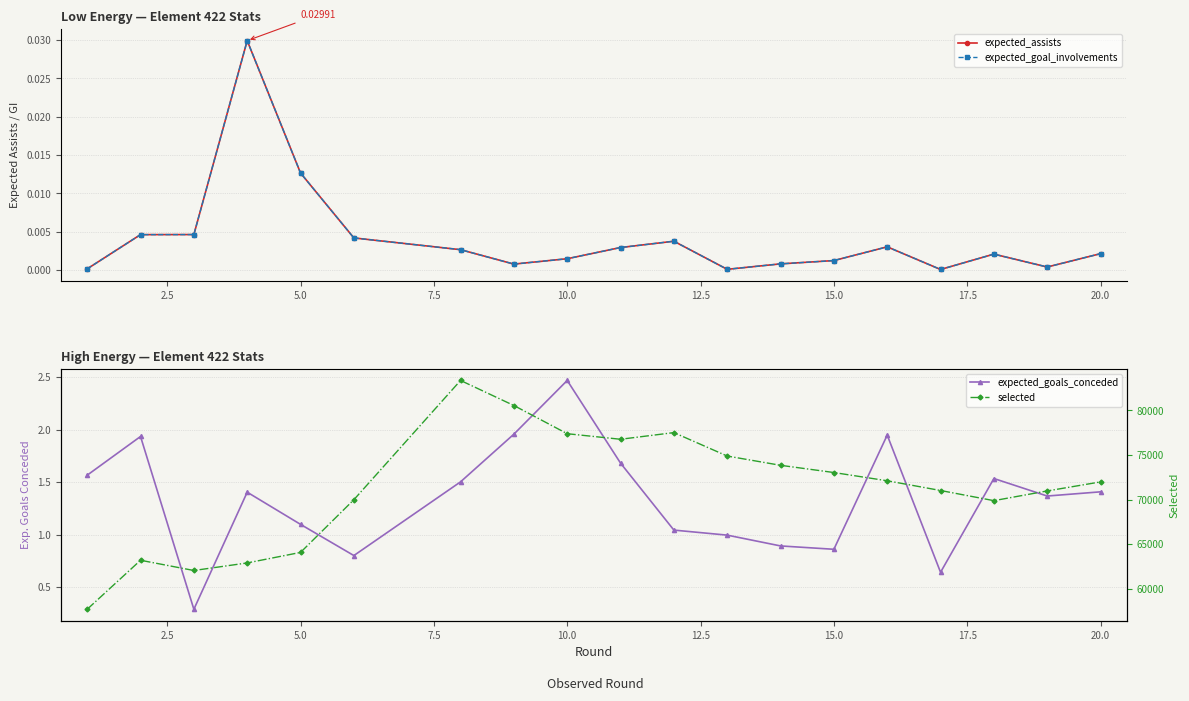

True or false: selected has a value of 31984.5 at 10.

False